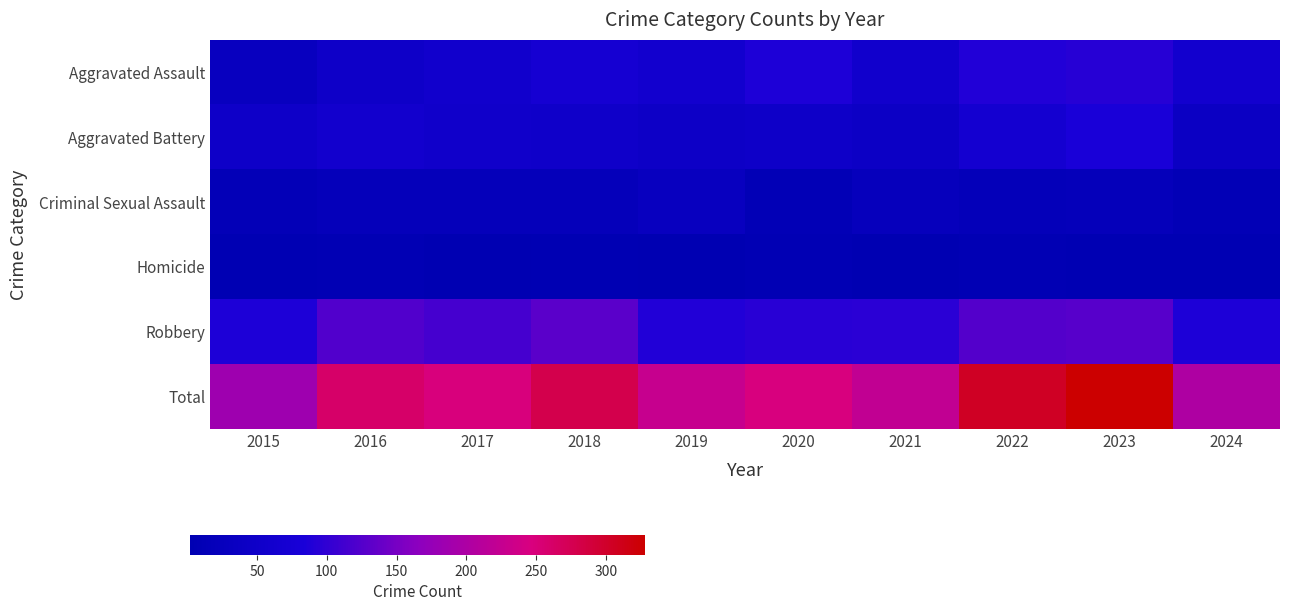

Which series has the largest range (max minus min)?

Total